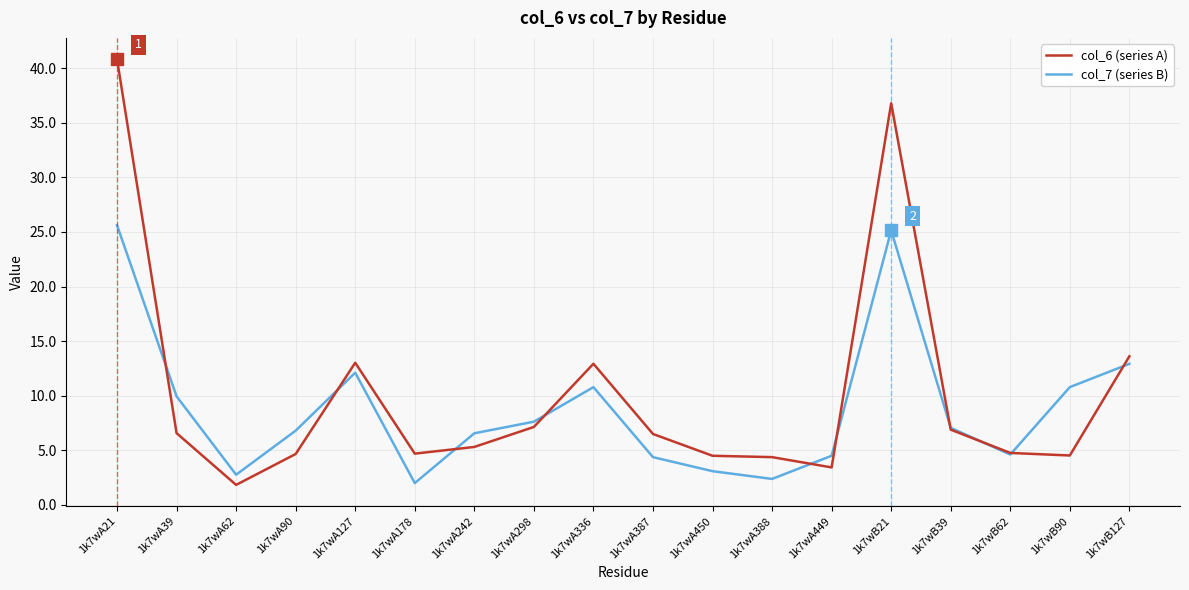

What is the difference between the highest and lowest values at 1k7wA90?

2.1